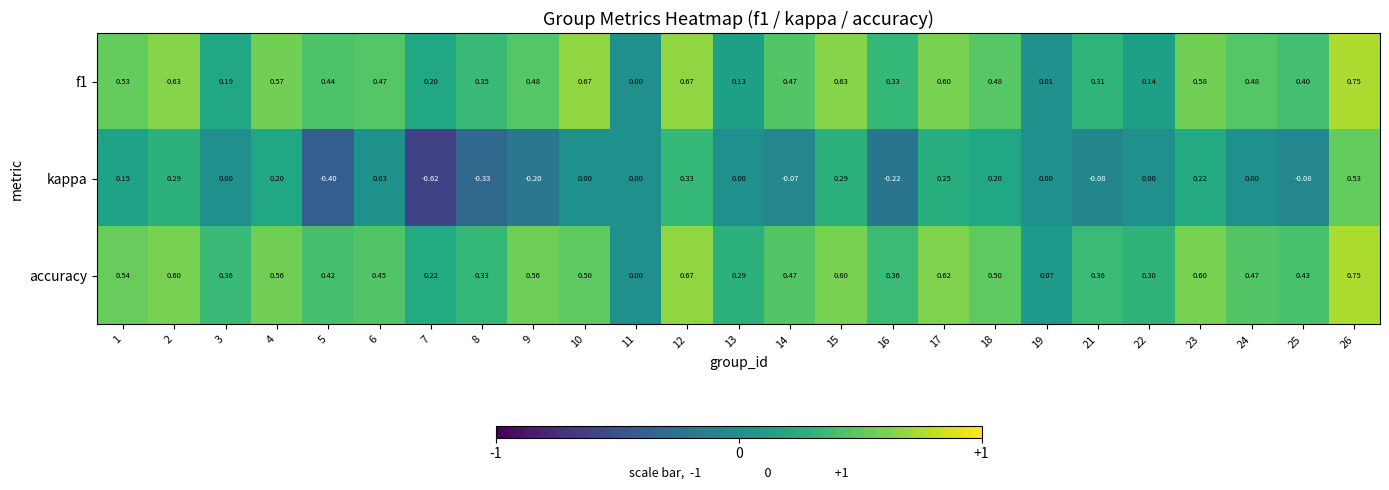

Is the value of accuracy at 22 greater than the value of f1 at 18?

No